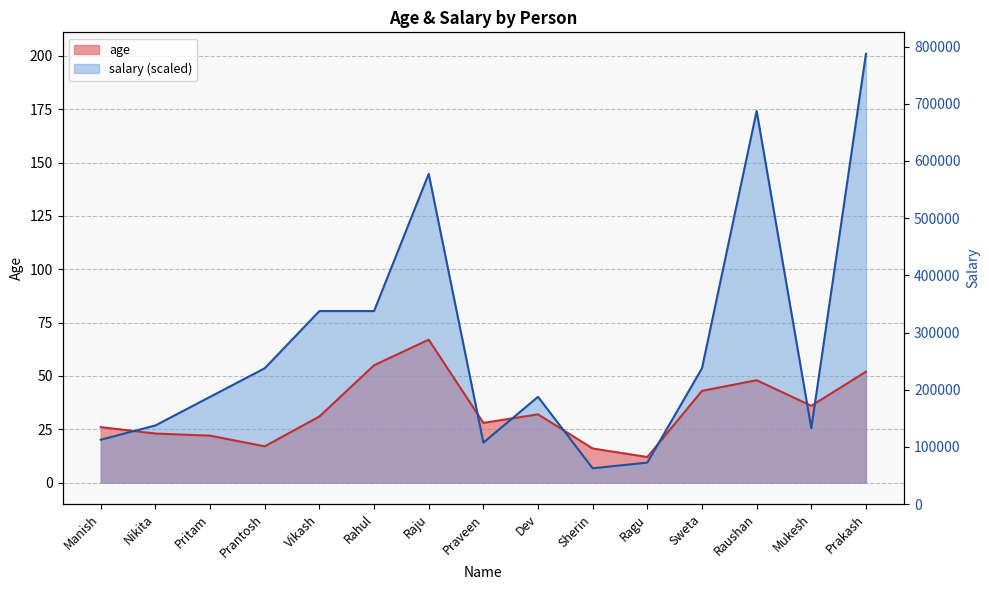

Between Dev and Sweta, which is larger?

Sweta